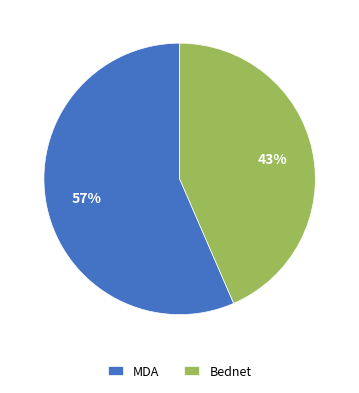

Which has a higher value, Bednet or MDA?

MDA